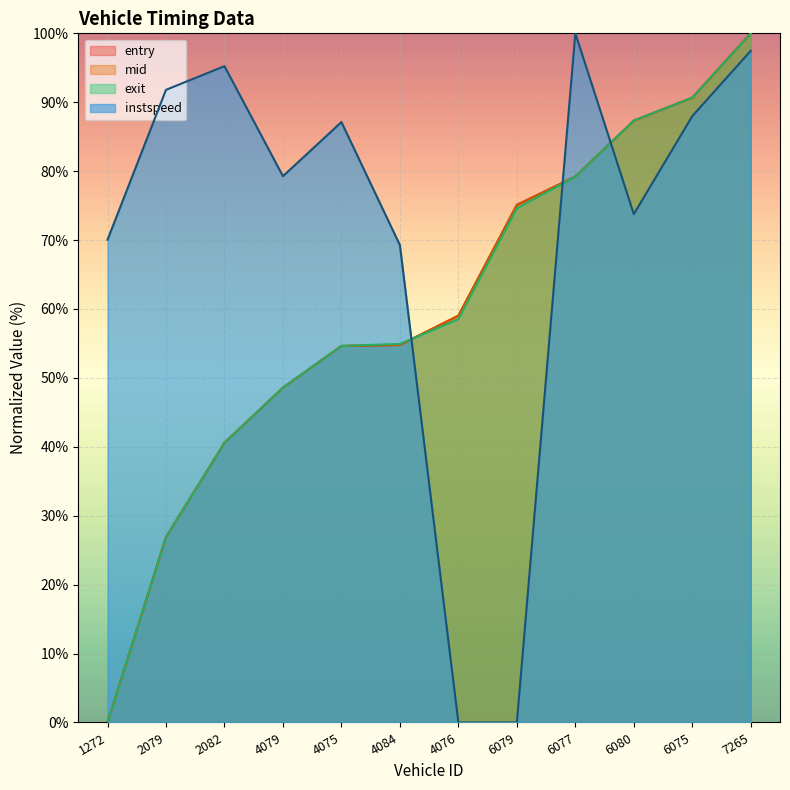

At which category is the sum across all series the highest?

7265